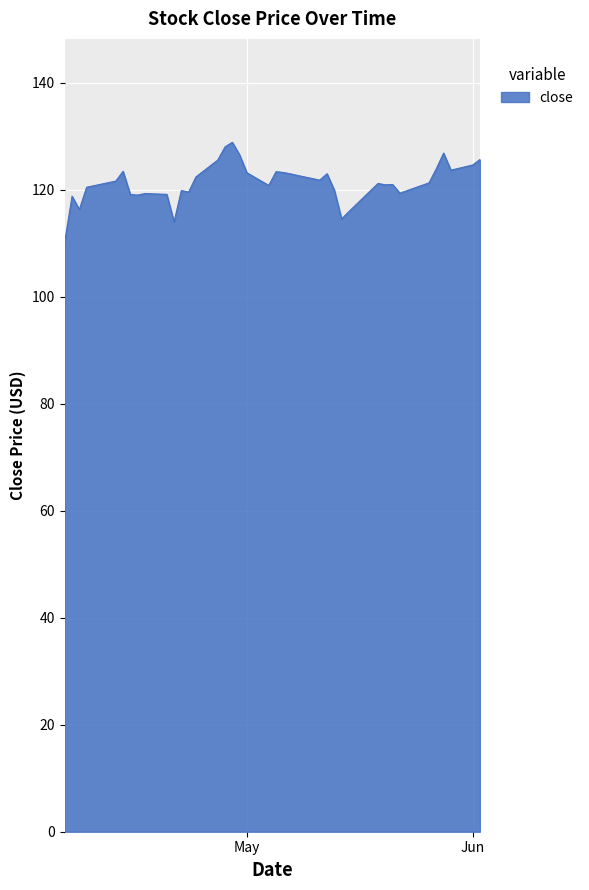

What is the maximum value shown in the chart?

128.9